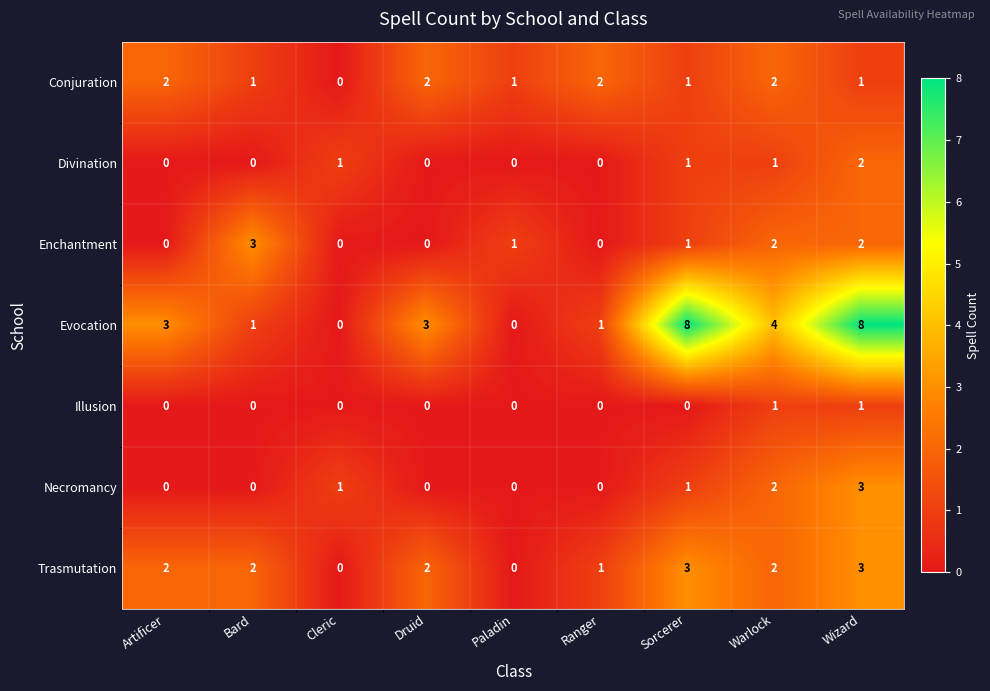

Is the value of Necromancy at Cleric greater than the value of Divination at Sorcerer?

No